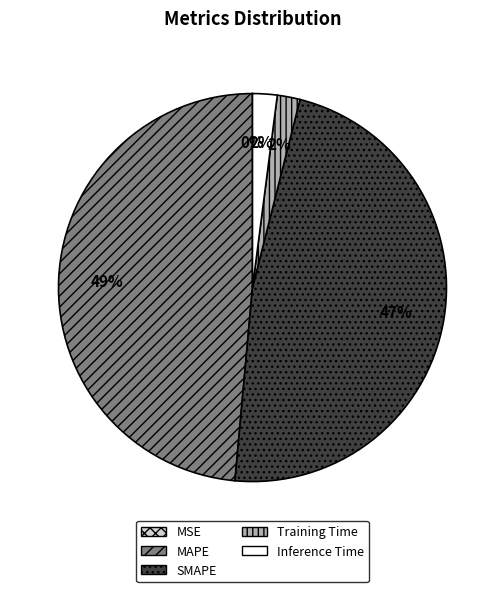

To the nearest percent, what is the difference between the Inference Time and SMAPE slice percentages?

45%